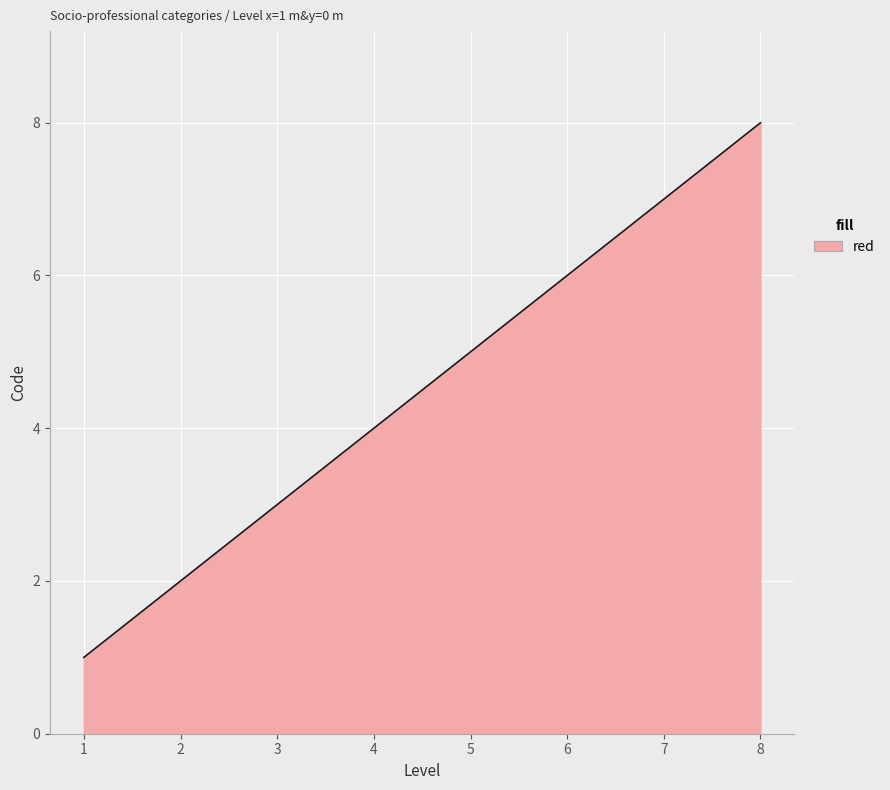

What is the greatest value displayed?

8.0